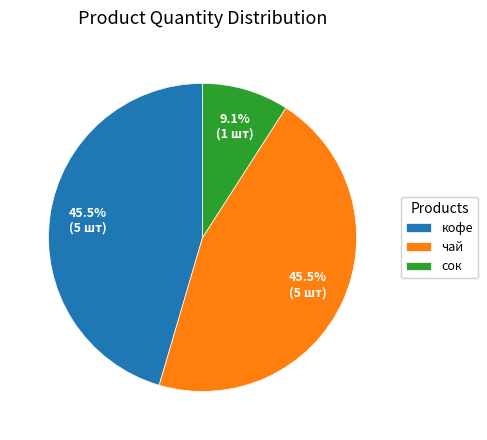

Is сок the majority of the pie?

No